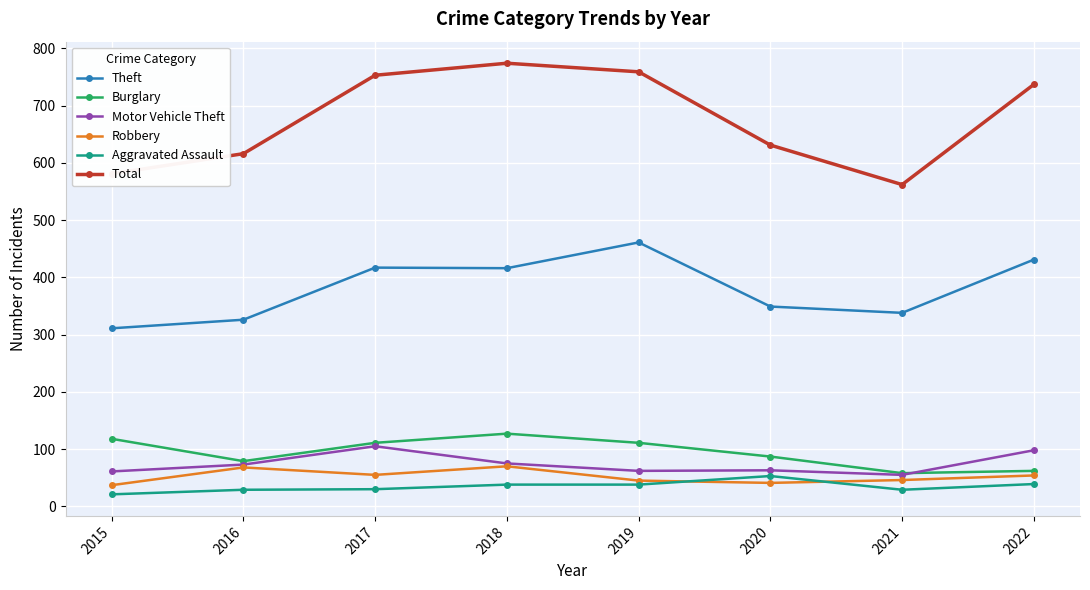

Which series has the largest total across all categories?

Total